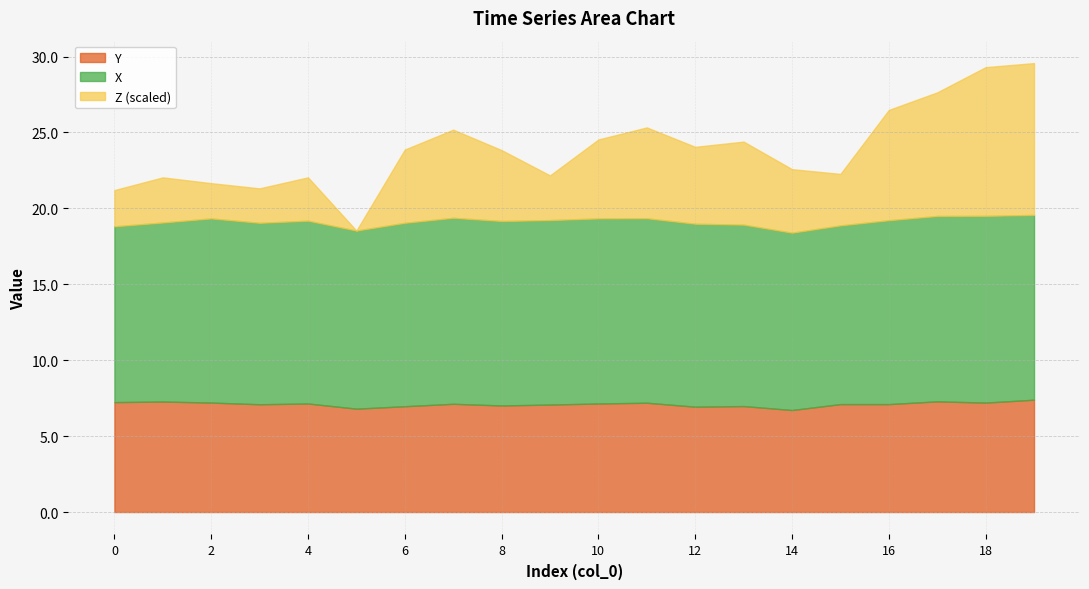

What is the highest value of the Y series?

7.4